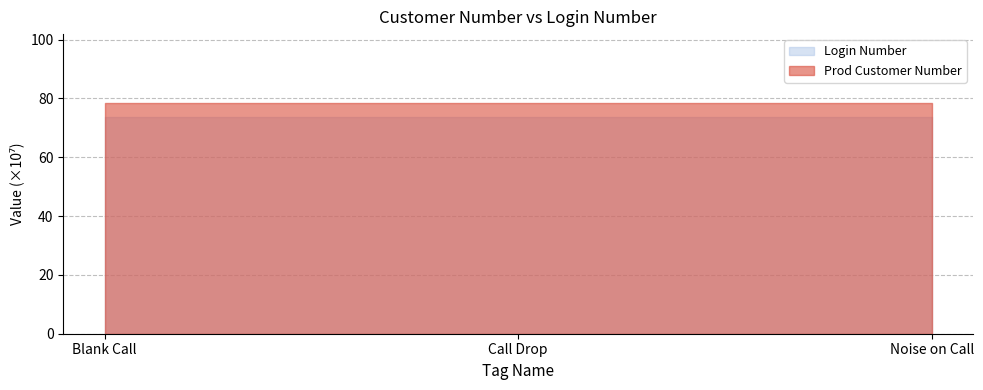

What is the sum of all Login Number values?

220.8